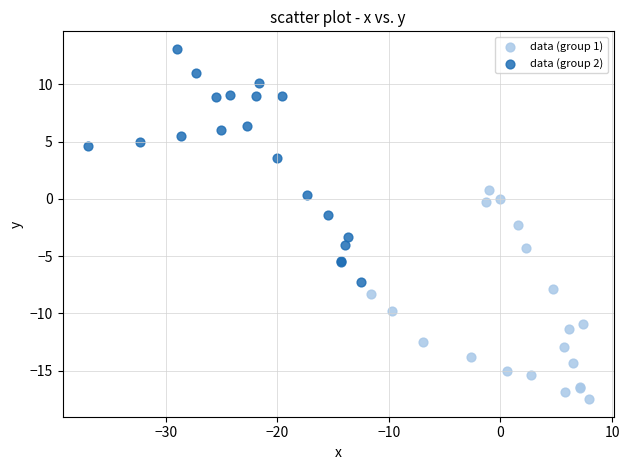

Which series reaches the maximum Y coordinate?

data (group 2)